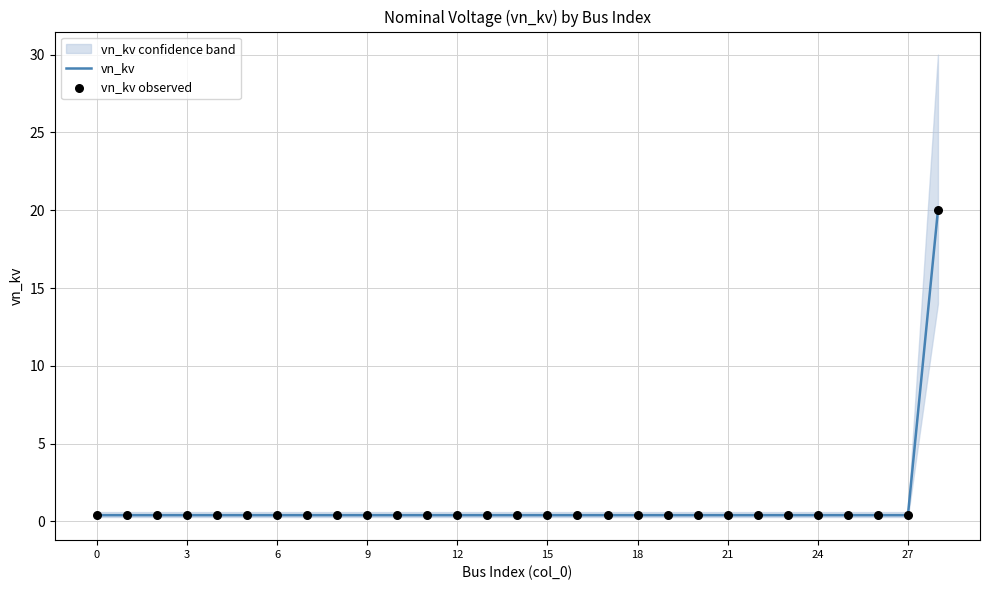

Which series contains the lowest Y value?

vn_kv